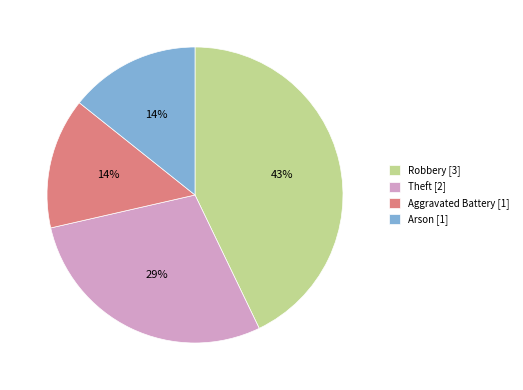

Is the sum of Theft [2] and Arson [1] greater than half?

No